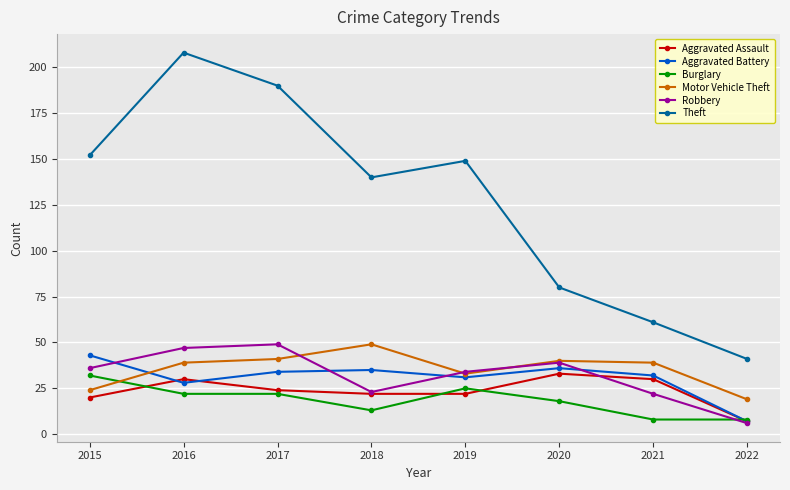

What are all the series names shown in the legend?

Aggravated Assault, Aggravated Battery, Burglary, Motor Vehicle Theft, Robbery, Theft